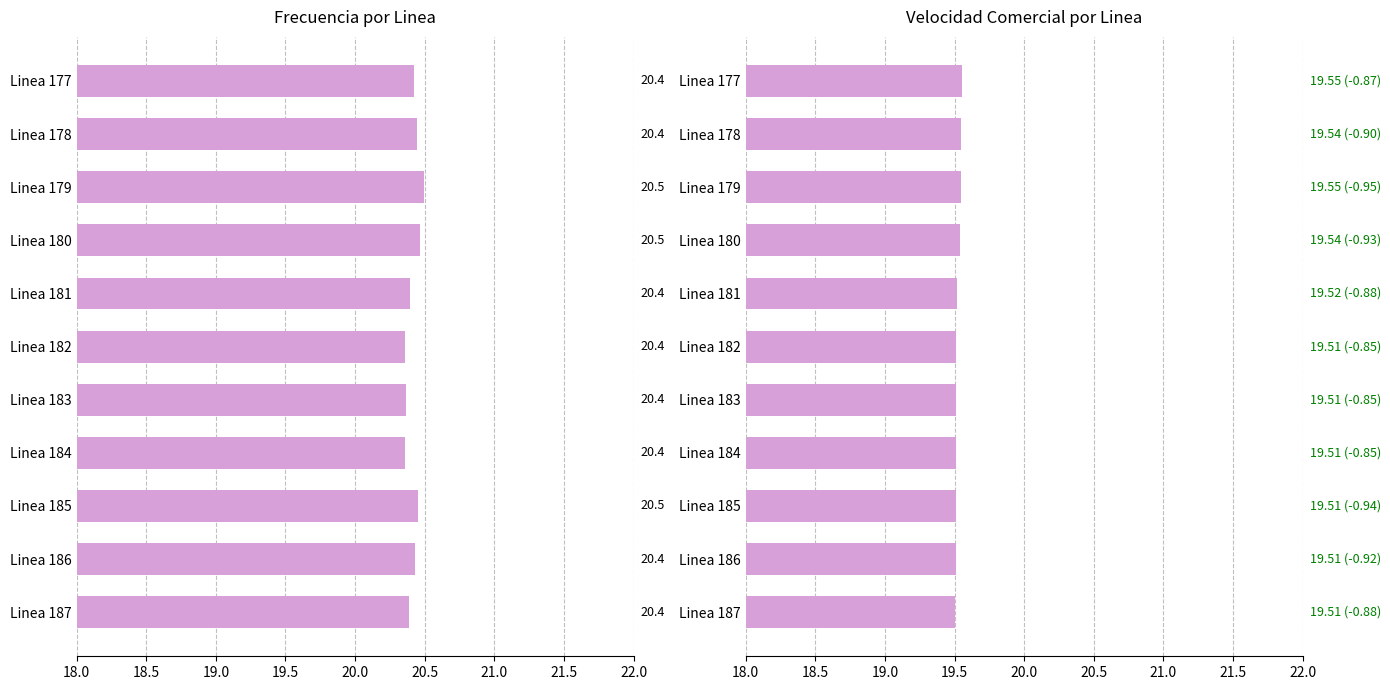

How many series are shown in this chart?

2